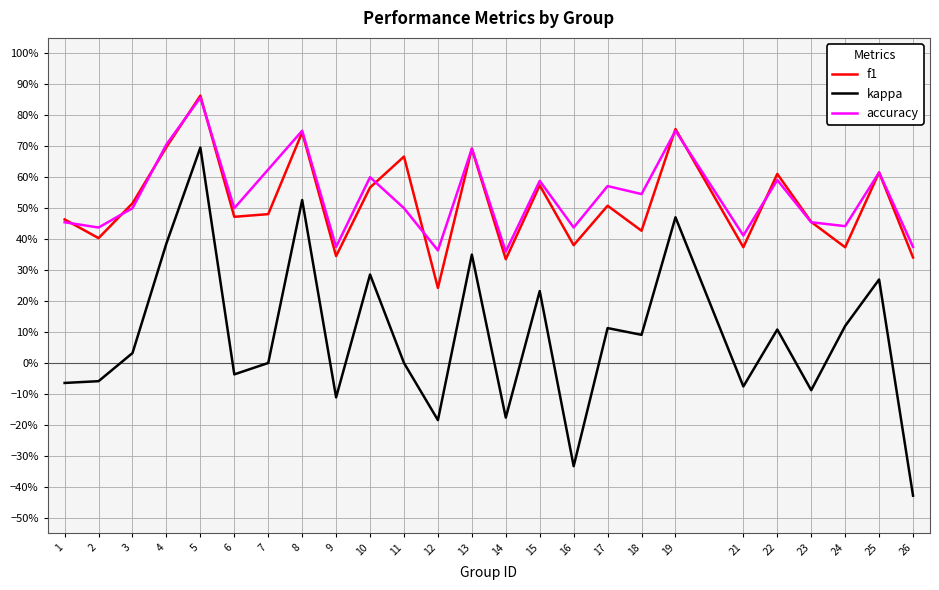

Where does the kappa series first go above 0?

3